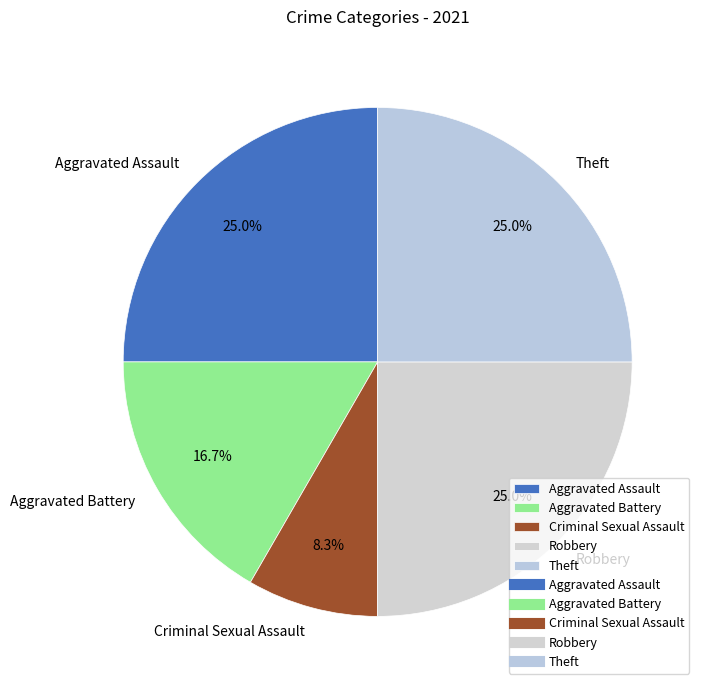

To the nearest percent, what portion does Aggravated Battery represent?

17%